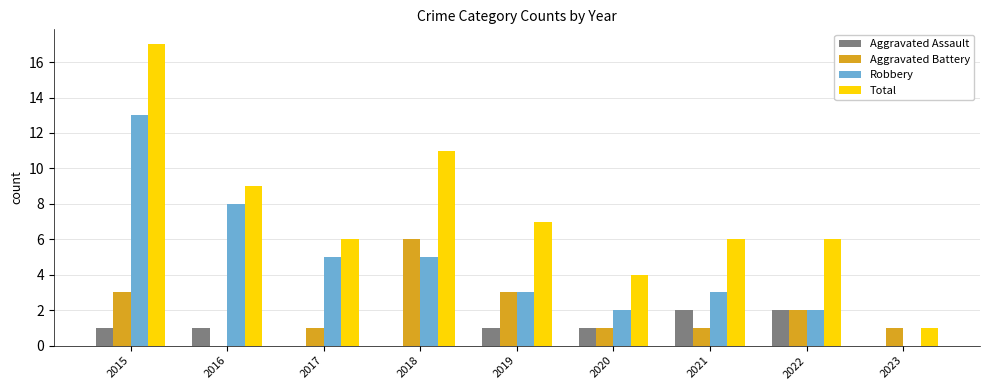

Which series changed the most between 2018 and 2020?

Total